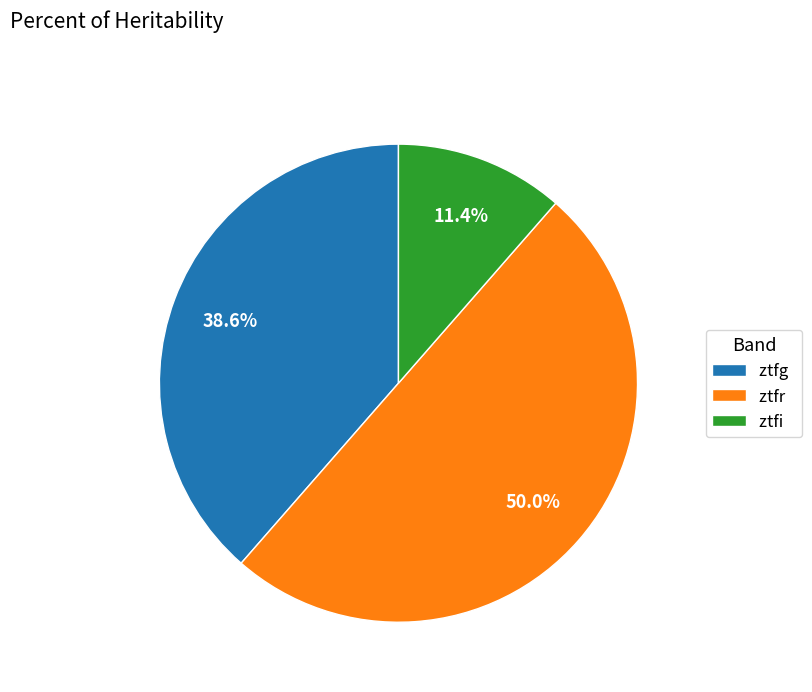

To the nearest percent, what is the average slice percentage?

33%